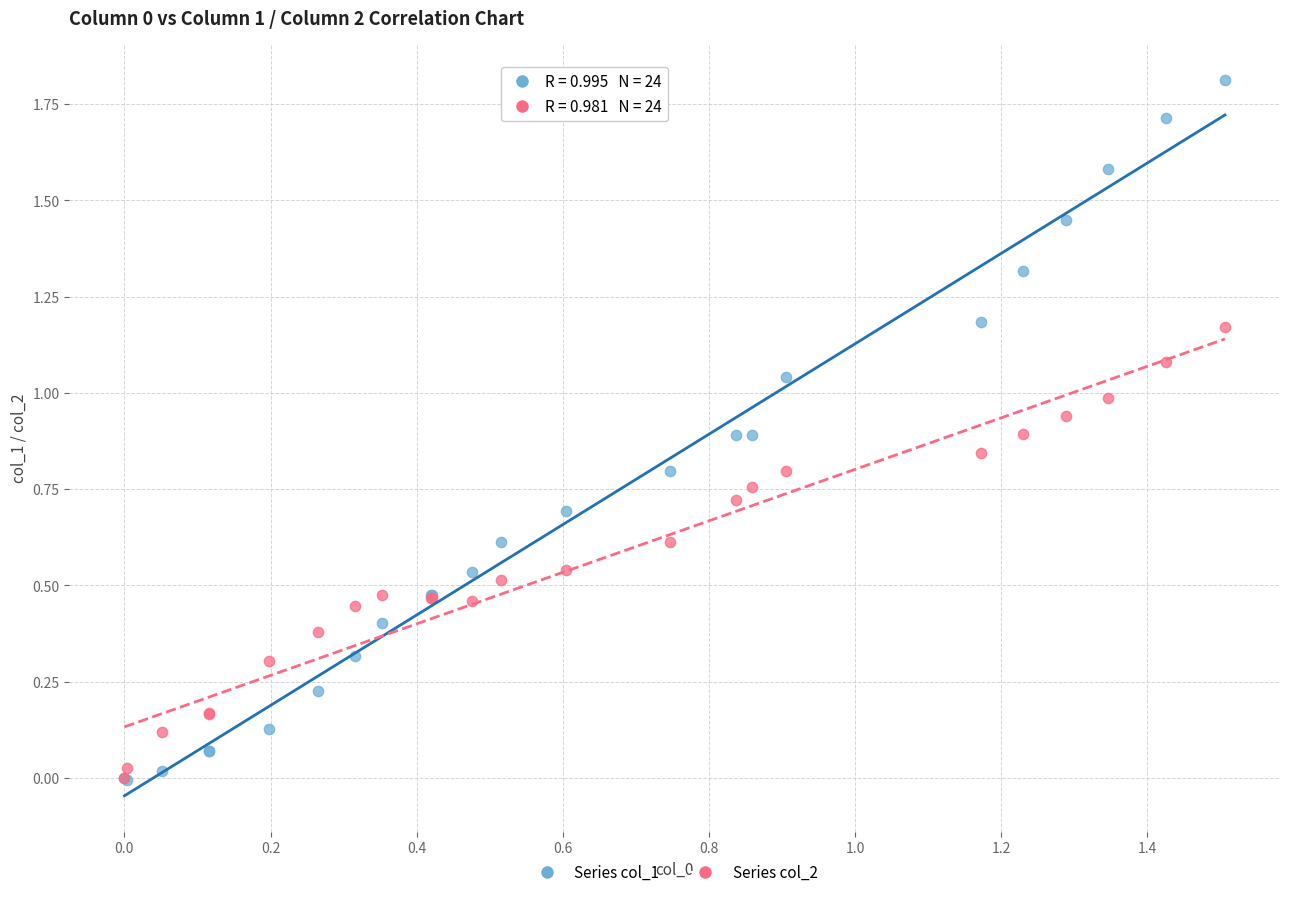

Which series contains the highest Y value?

Series col_1